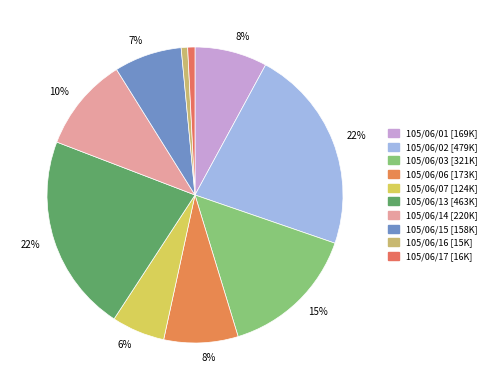

How many segments does this pie chart have?

10